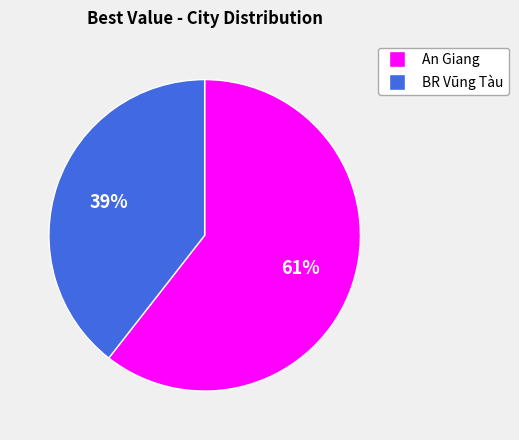

To the nearest percent, what is the combined percentage of BR Vũng Tàu and An Giang?

100%